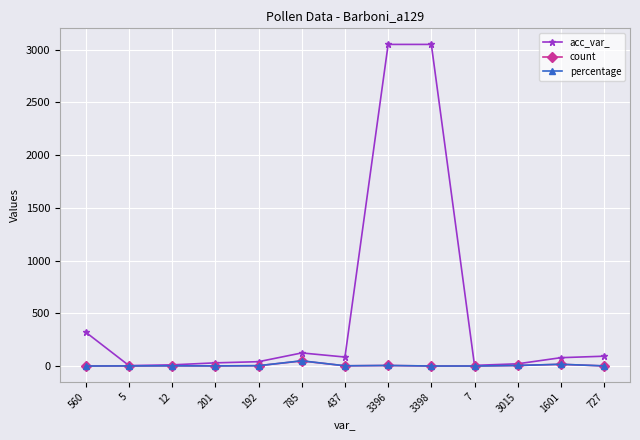

Which series has the largest total across all categories?

acc_var_